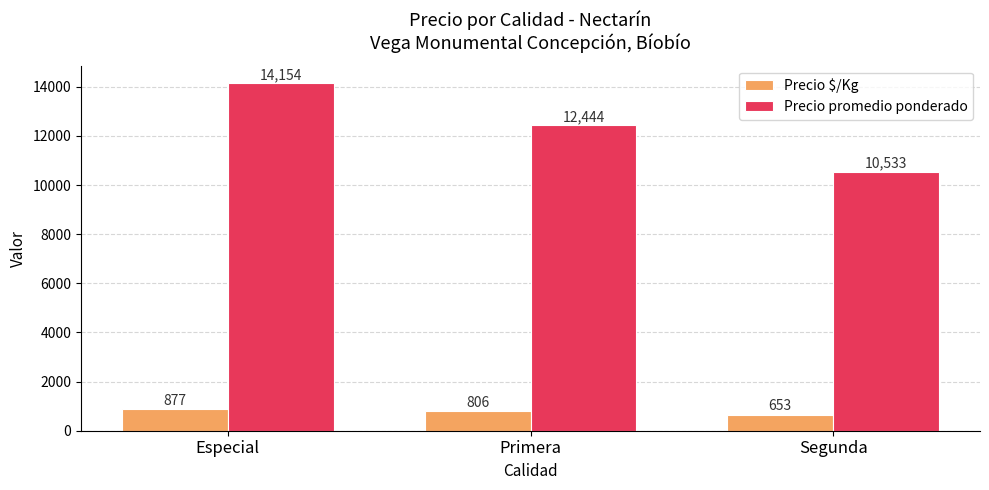

Rank the series at Especial from highest to lowest value.

Precio promedio ponderado, Precio $/Kg